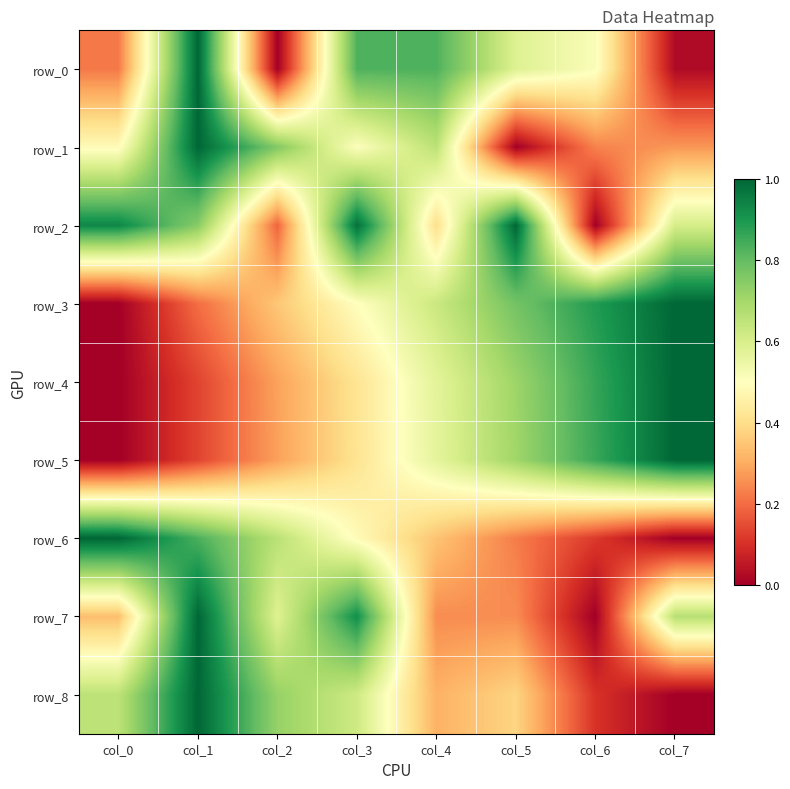

At which category is the sum across all series the highest?

col_1